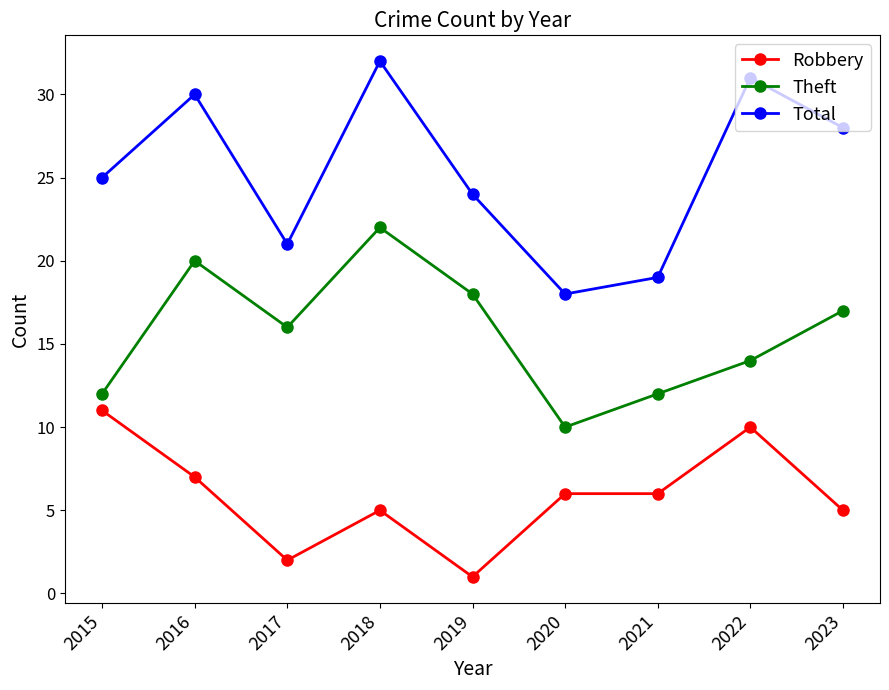

True or false: Total has a value of 24 at 2019.

True